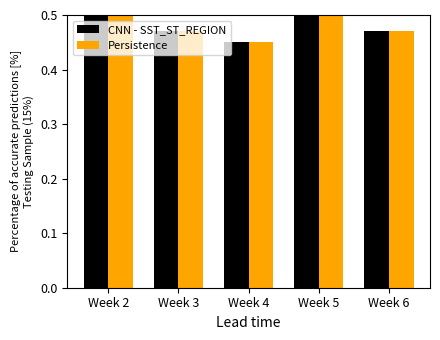

At which label is Persistence closest to 0?

Week 4